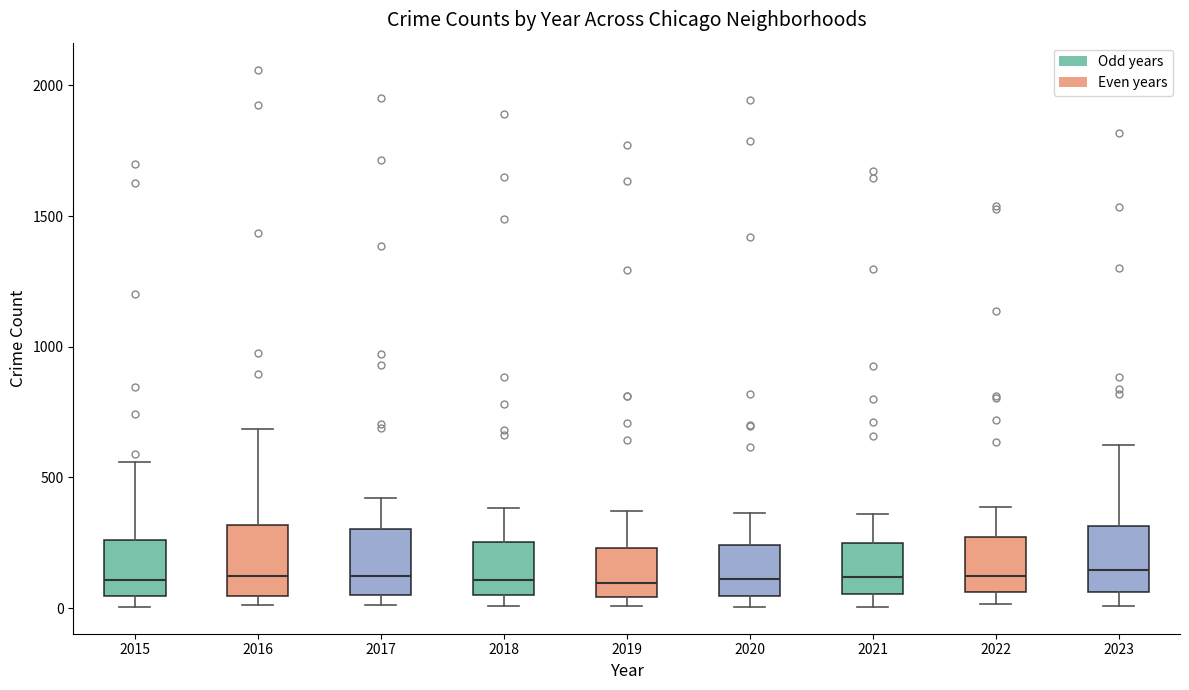

Where does the upper whisker of the box at x = 2022 end on the y-axis? The values are not printed on the chart, so give them approximately, as read against the axis.

400